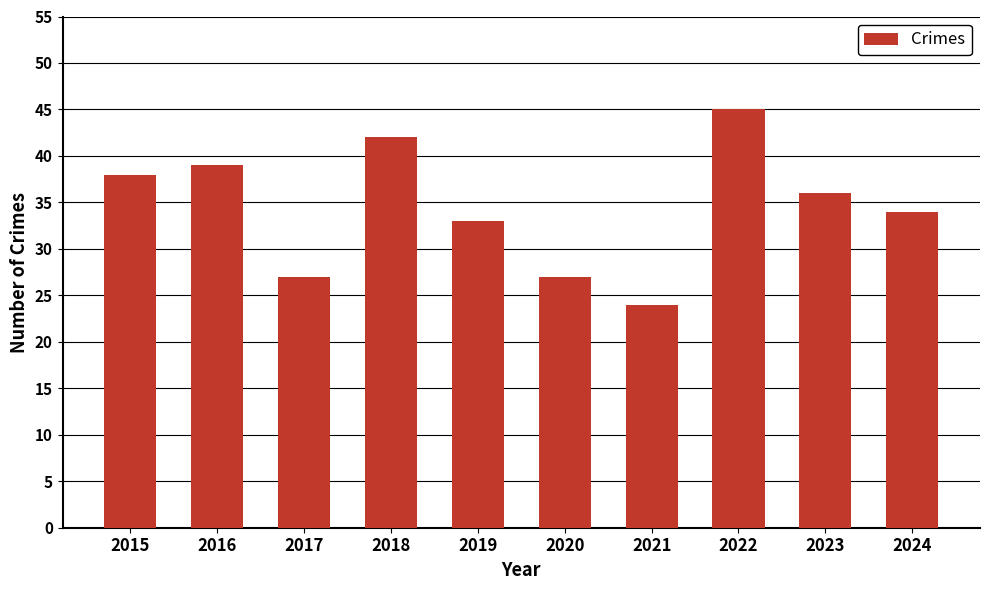

How many values are below 36?

5